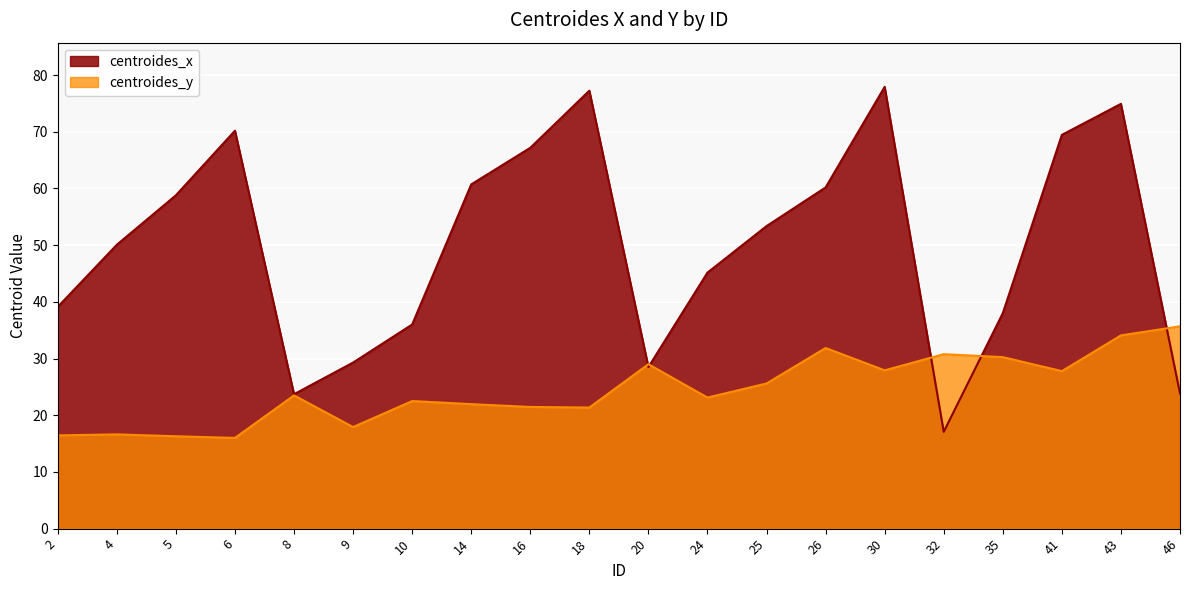

At how many categories does at least one series exceed 73?

3